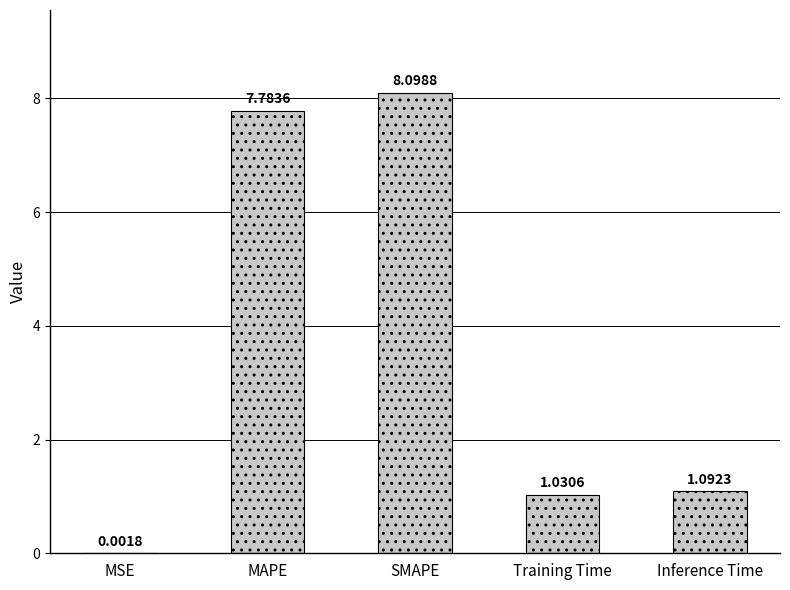

Where does the data first go above 1?

MAPE